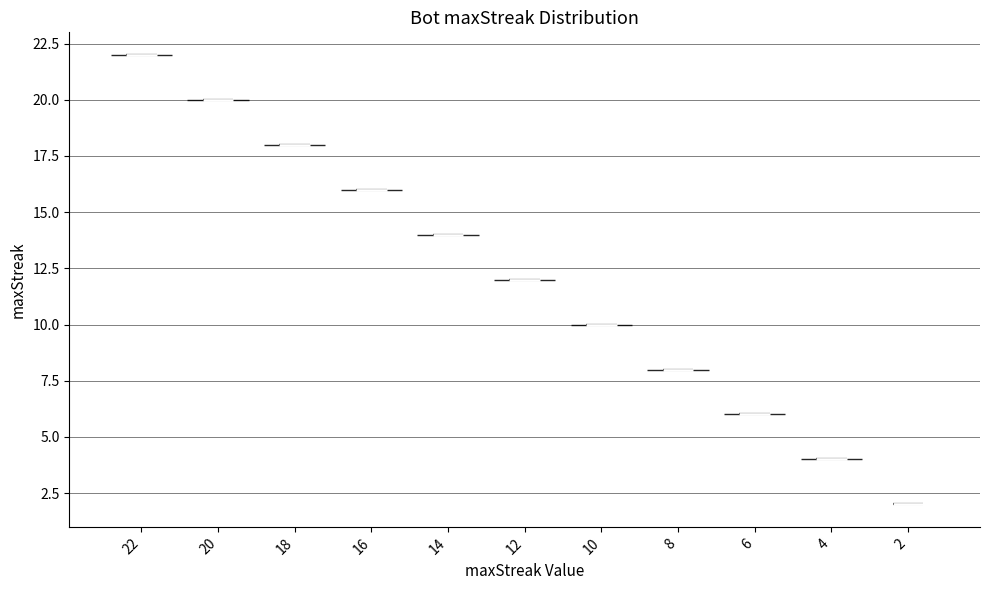

Reading left to right, read every violin against the y-axis: where its median line is, and the lowest and highest points it reaches. The values are not printed on the chart, so give them approximately, as read against the axis.

22: median line 22, lowest point 22, highest point 22
20: median line 20, lowest point 20, highest point 20
18: median line 18, lowest point 18, highest point 18
16: median line 16, lowest point 16, highest point 16
14: median line 14, lowest point 14, highest point 14
12: median line 12, lowest point 12, highest point 12
10: median line 10, lowest point 10, highest point 10
8: median line 8, lowest point 8, highest point 8
6: median line 6, lowest point 6, highest point 6
4: median line 4, lowest point 4, highest point 4
2: median line 2, lowest point 2, highest point 2